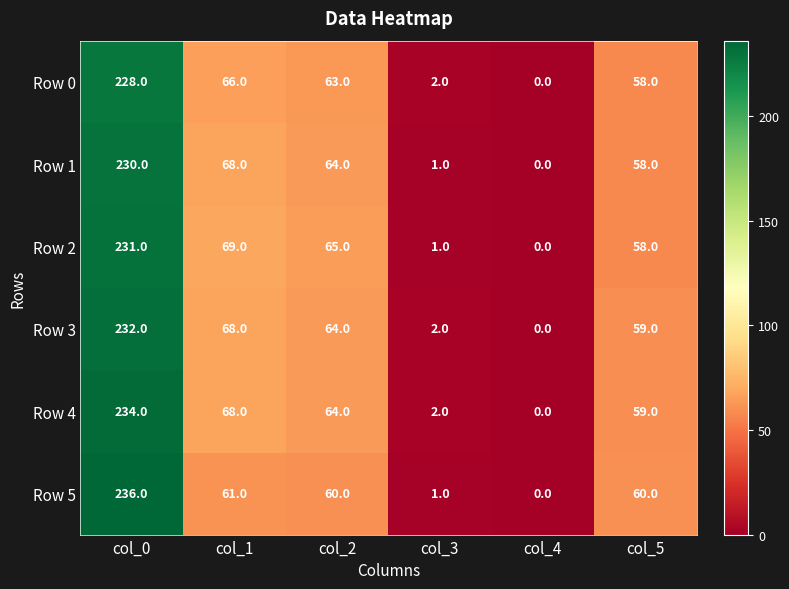

How many categories are shown in the chart?

6